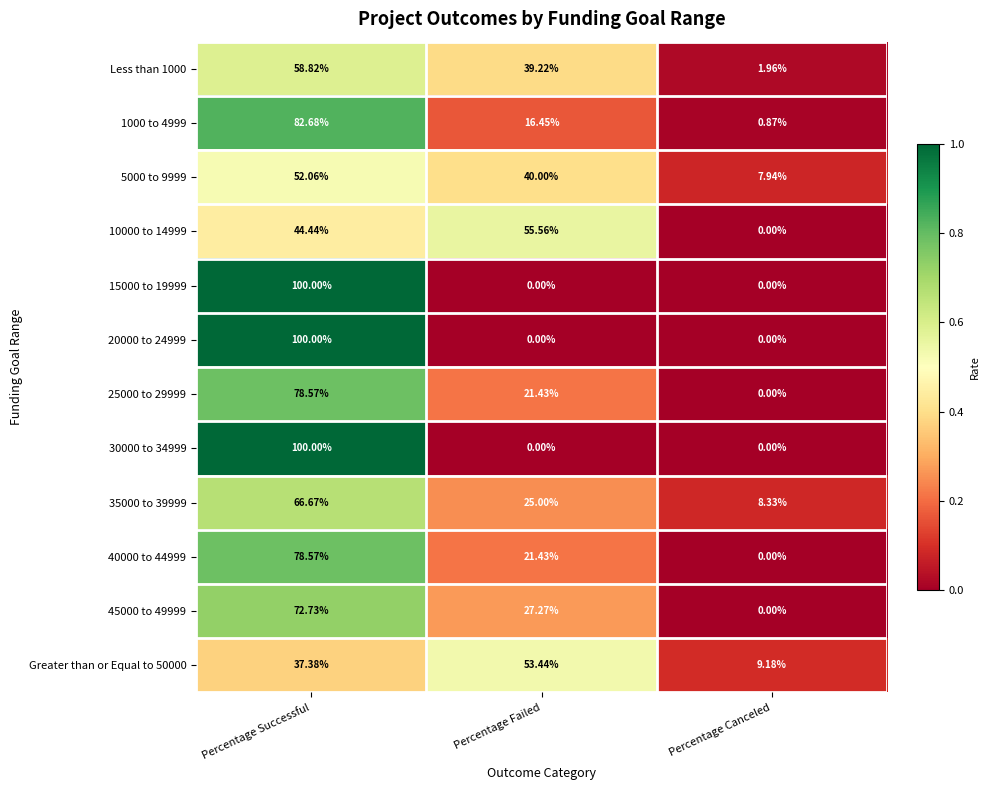

How many categories are shown in the chart?

3